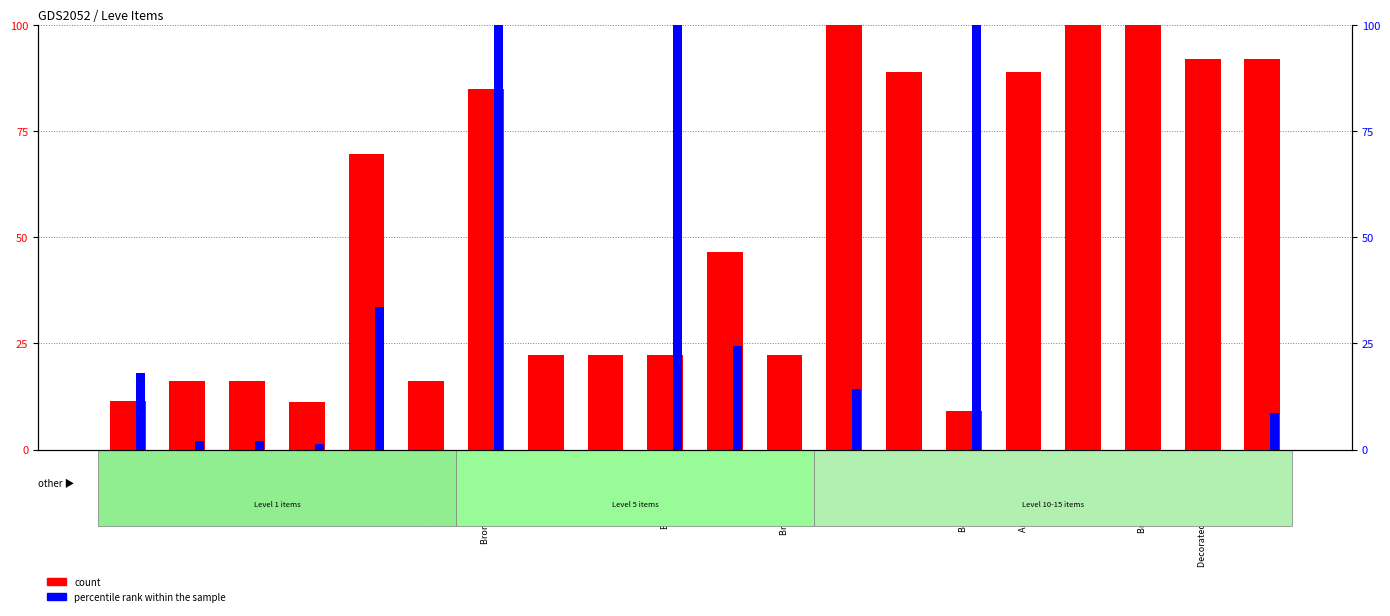

What is the difference between the count values at Bronze Celata and Bronze Haubergeon?

15.2